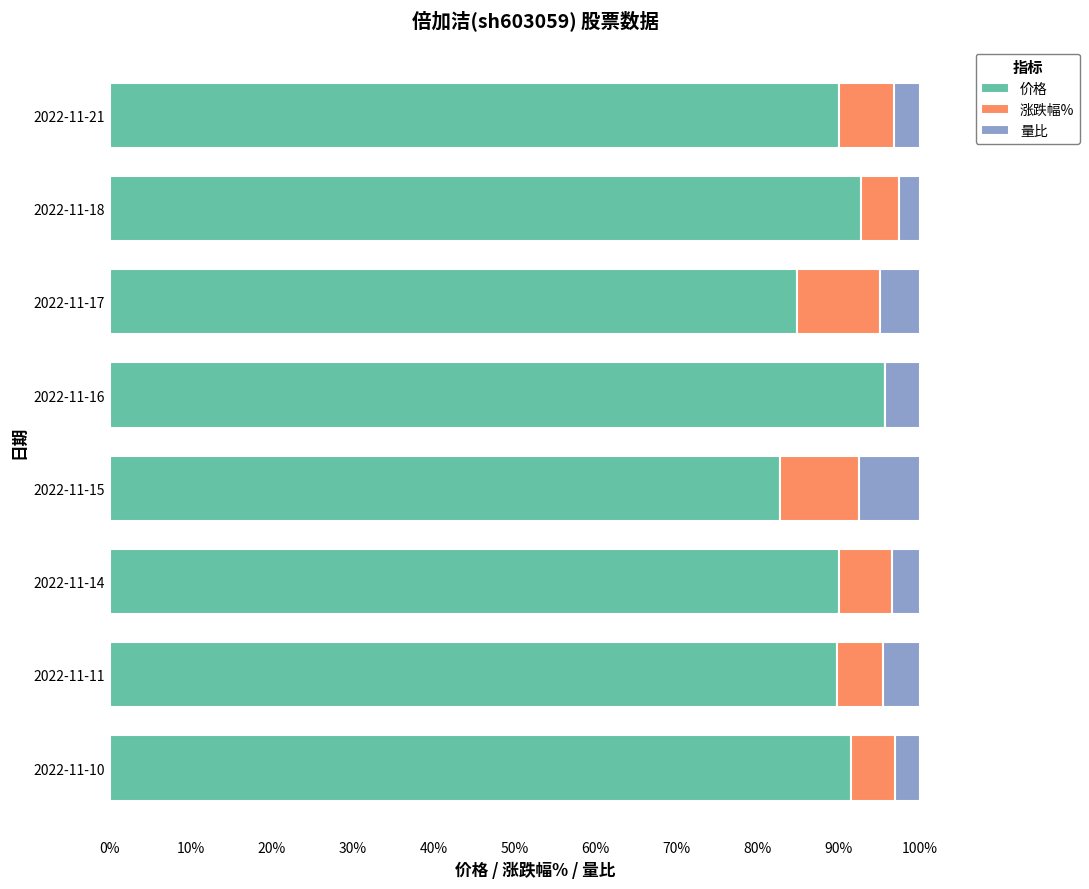

What is the total value across all series at 2022-11-18?

100.0